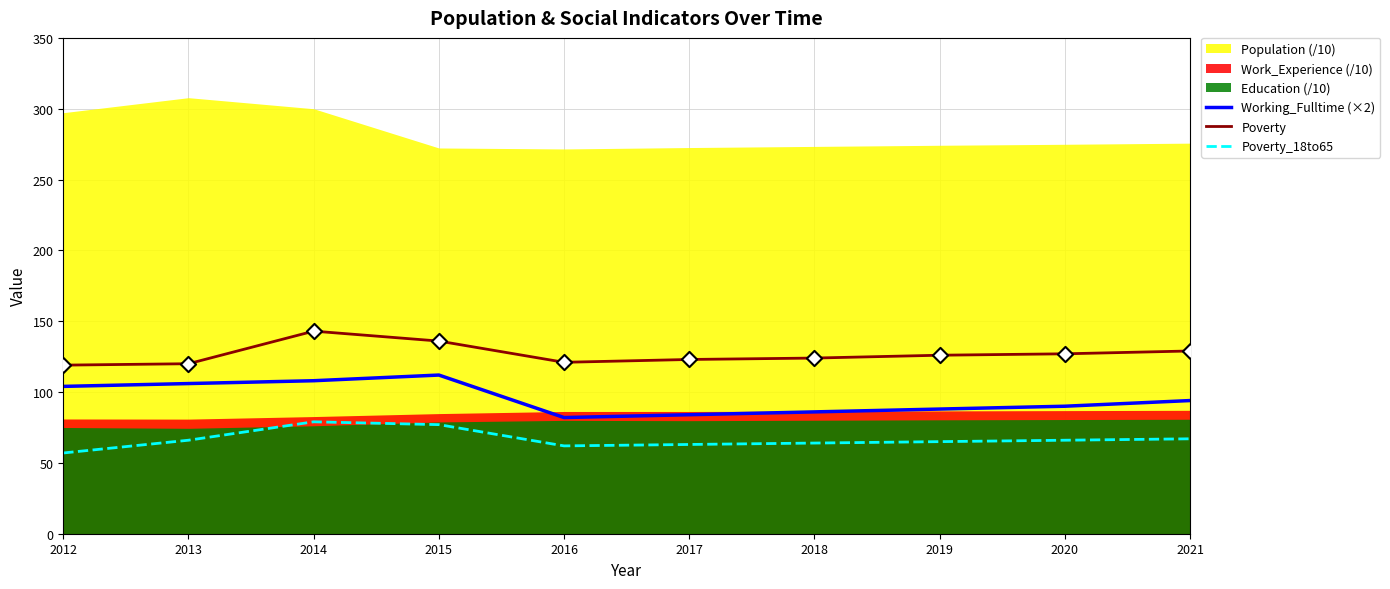

True or false: Poverty_18to65 and Working_Fulltime (×2) cross at least once.

False